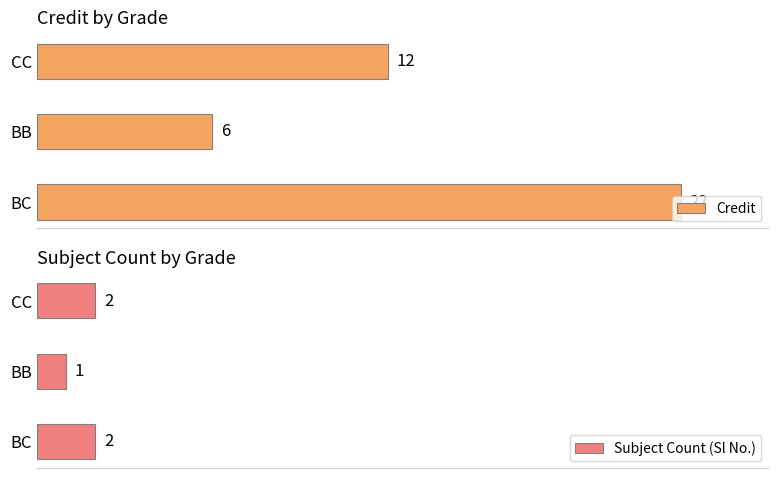

List the labels in order of Credit value, smallest first.

BB, CC, BC